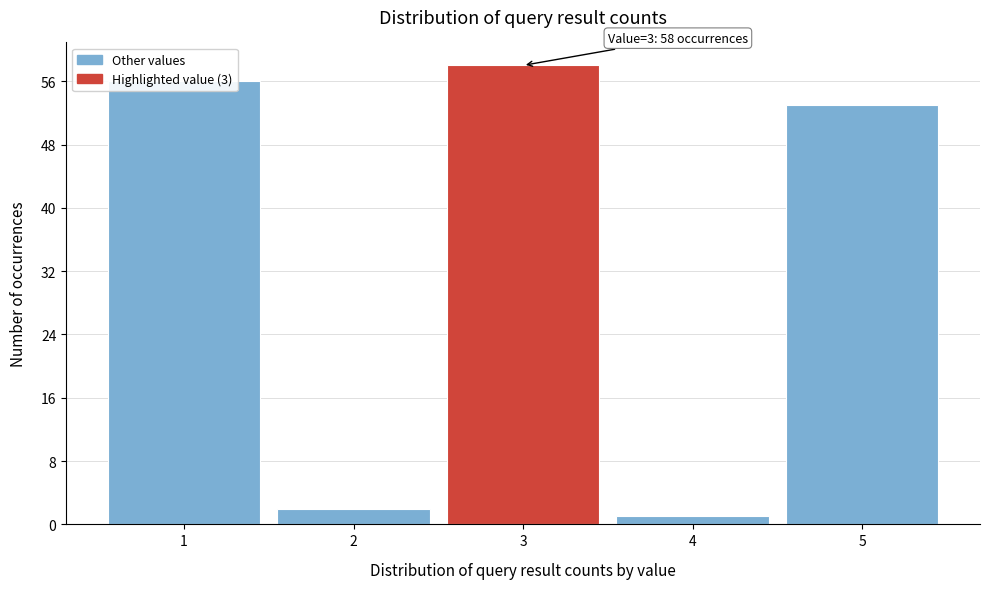

Which range on the x-axis has the tallest bar?

2.5 to 3.5